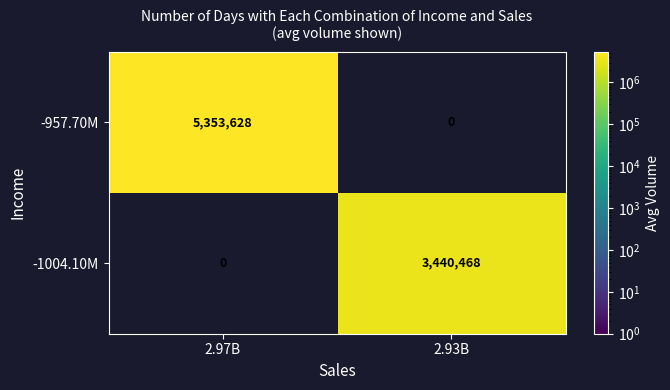

How many data points in -957.70M are less than 5353628?

1